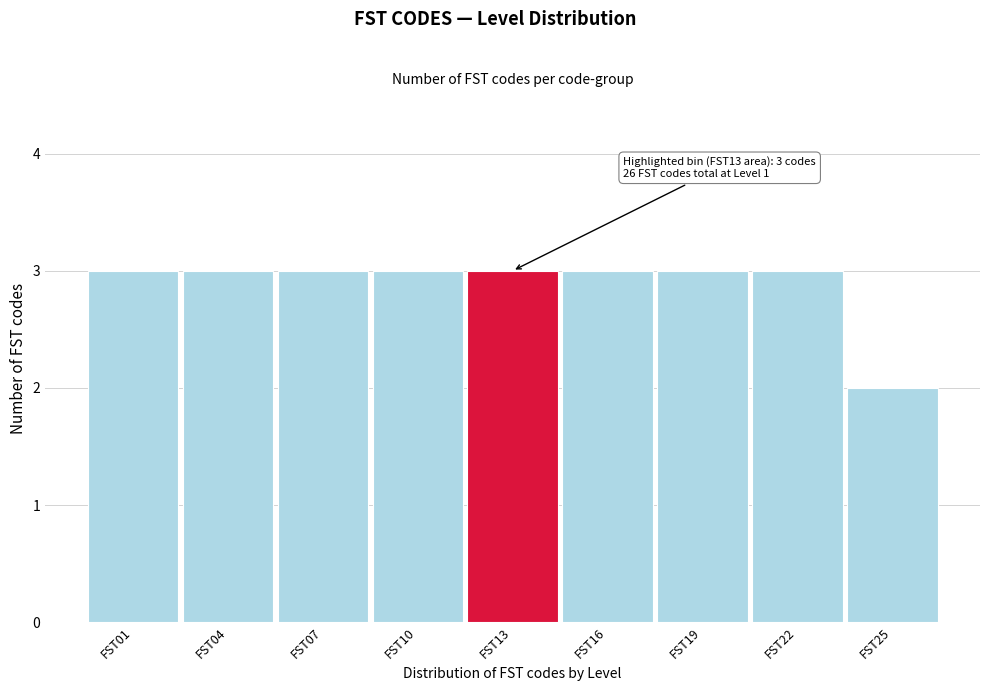

Reading left to right, transcribe all the data shown in this chart.

3	3	3	3	3	3	3	3	2